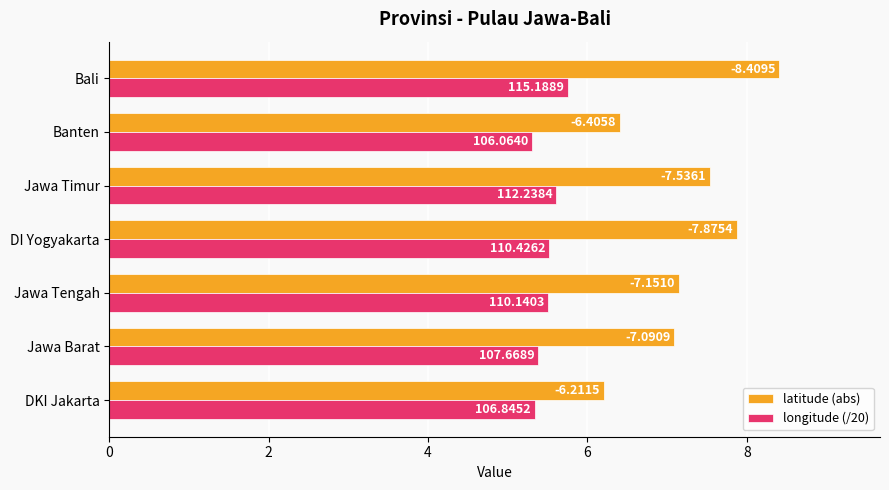

What are all the series names shown in the legend?

latitude (abs), longitude (/20)